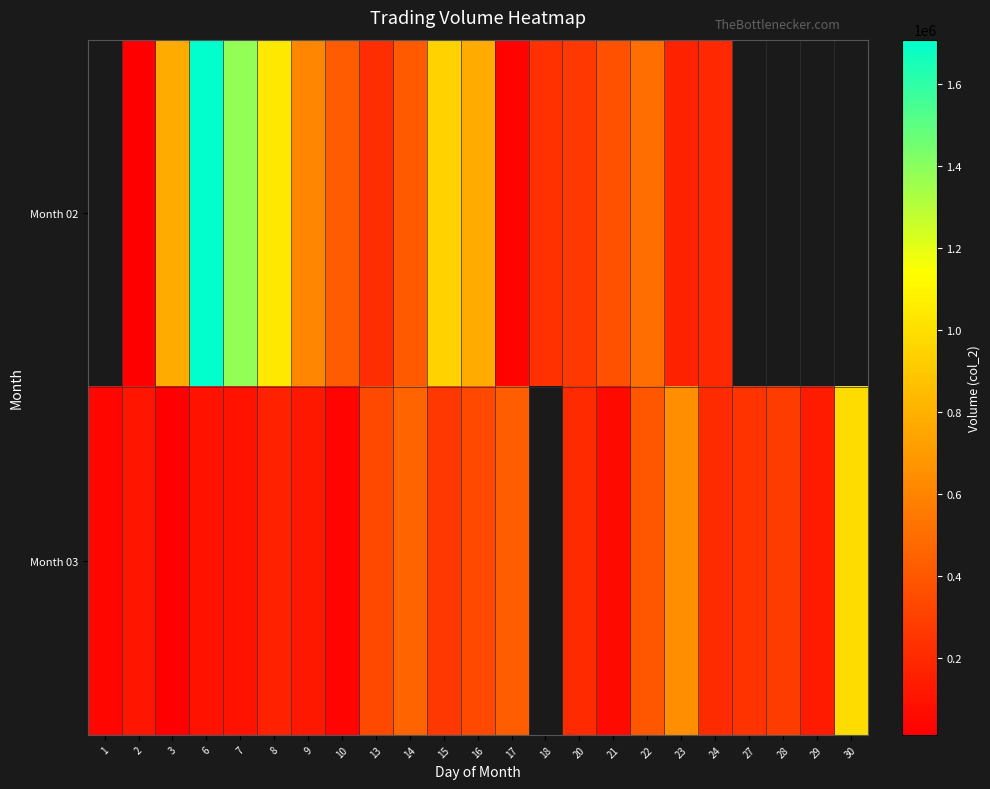

What is the smallest value displayed?

11500.0